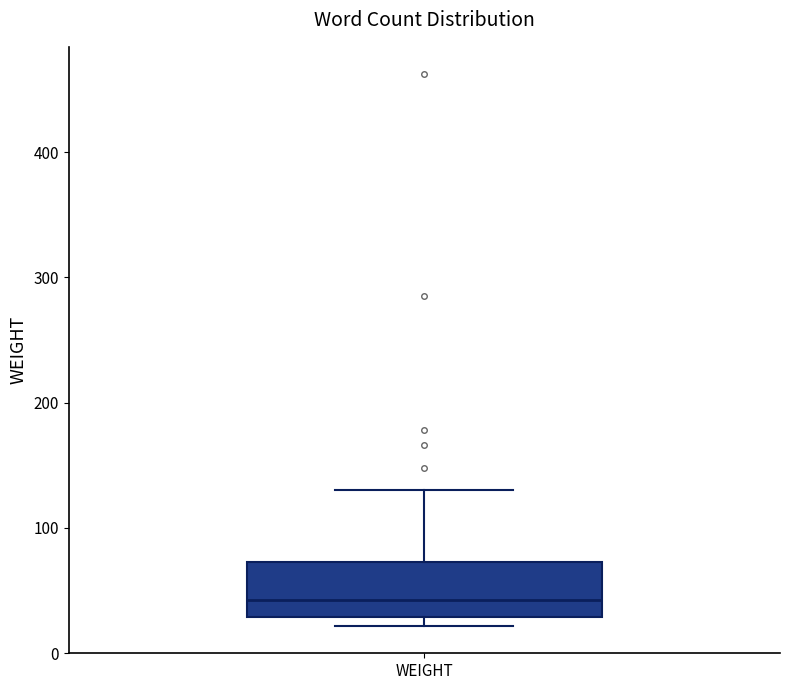

Where is the lower edge of the box for WEIGHT on the y-axis? The values are not printed on the chart, so give them approximately, as read against the axis.

30